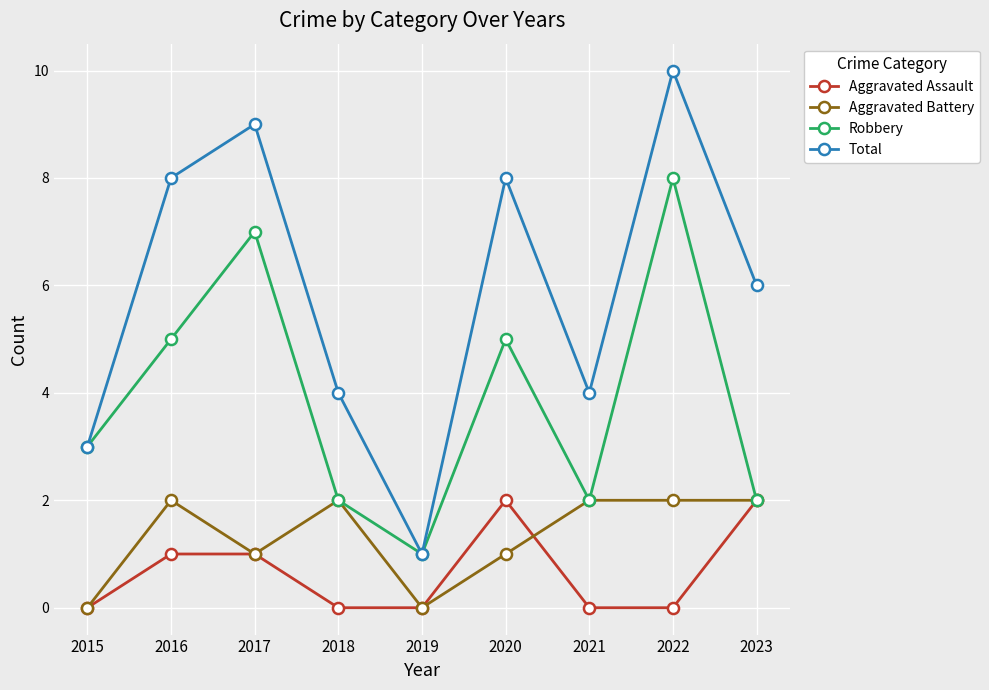

Which series has the largest total across all categories?

Total